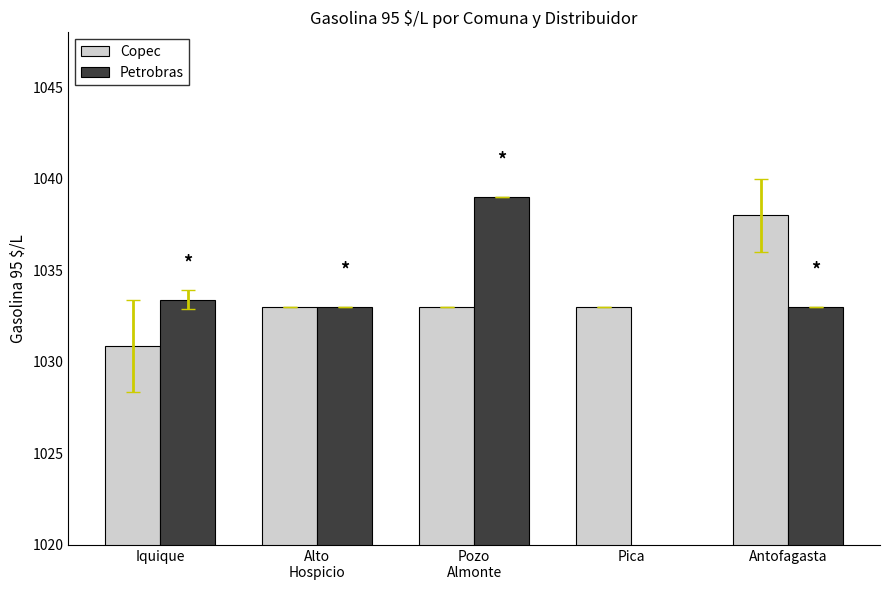

At which label is Petrobras closest to 519?

Alto
Hospicio